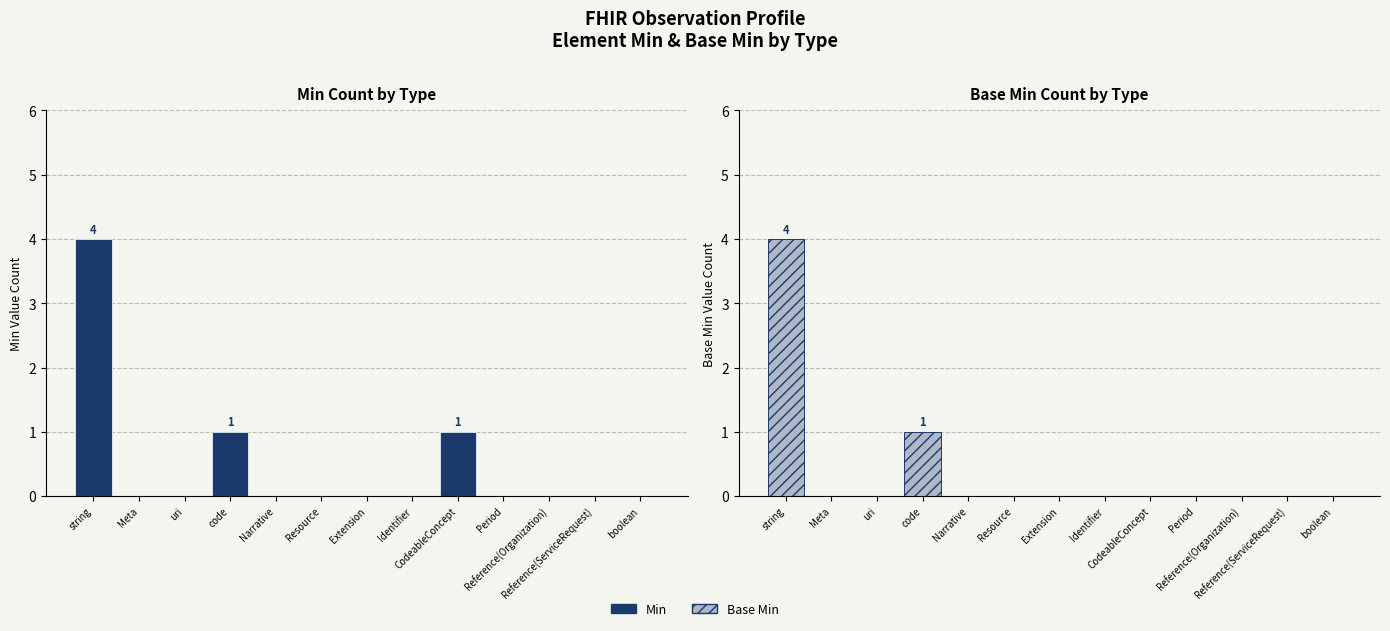

List the series in order of their peak value, lowest first.

Min, Base Min